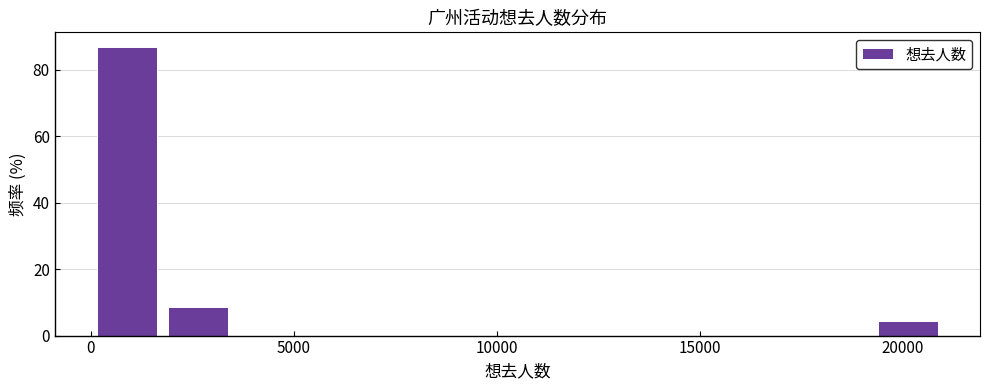

Read against the x-axis, roughly where is the centre of the tallest bar?

1000